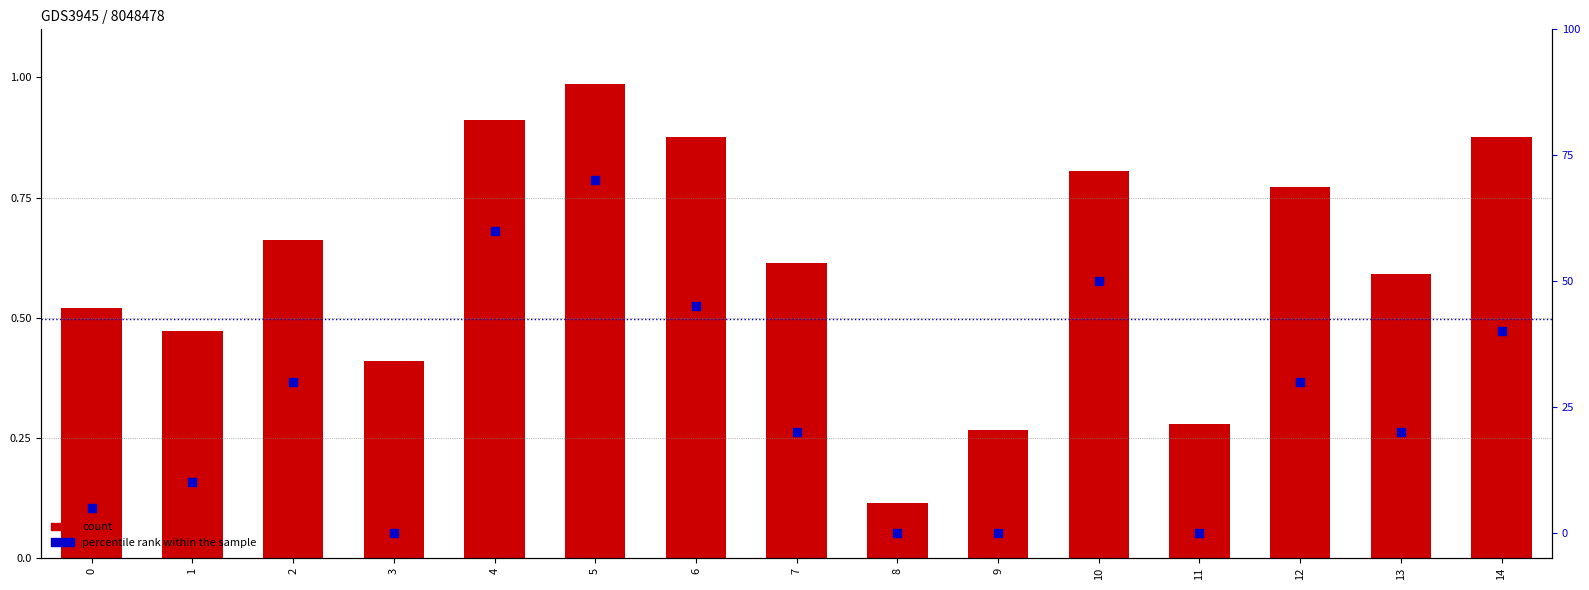

Is the value of count at 12 greater than the value of percentile rank within the sample at 6?

No